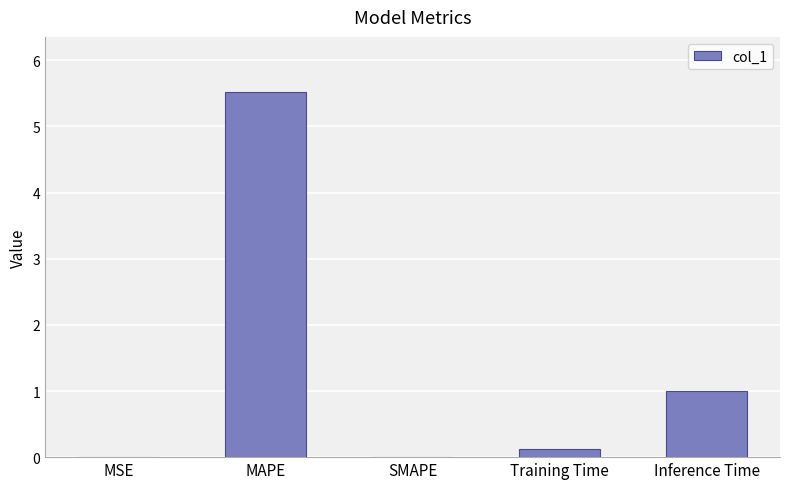

What is the sum of all values?

6.6